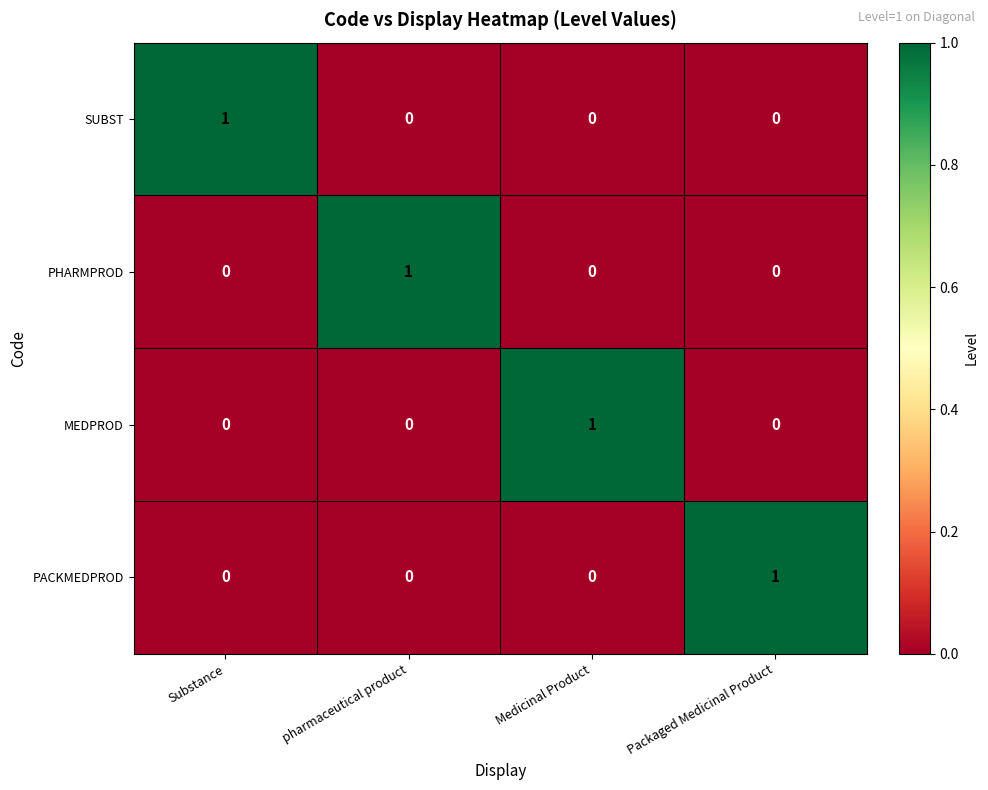

At which label does PHARMPROD reach its peak?

pharmaceutical product